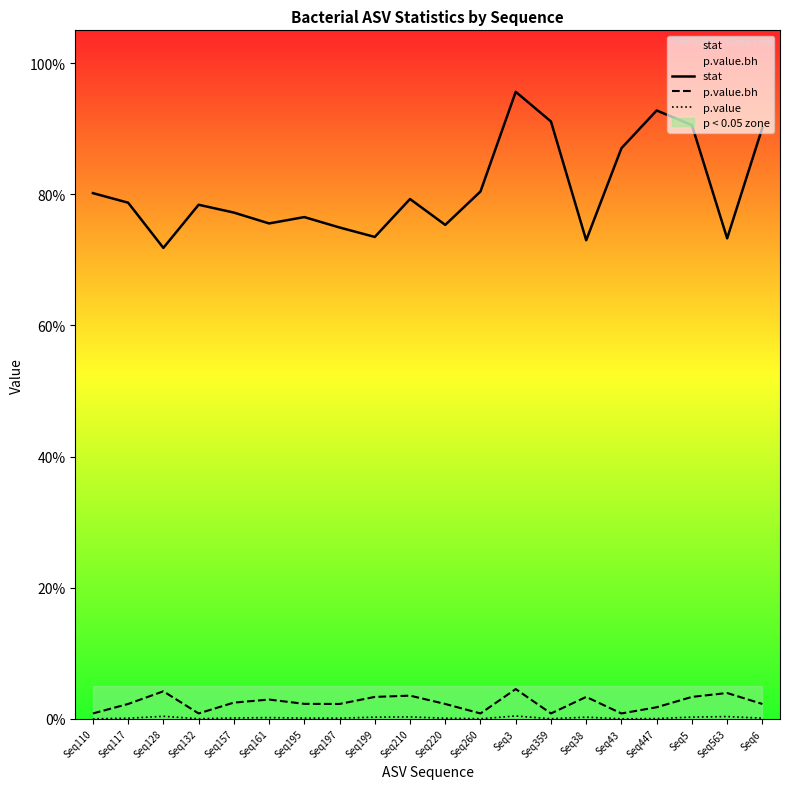

True or false: stat has more than 0 interior local peaks.

True